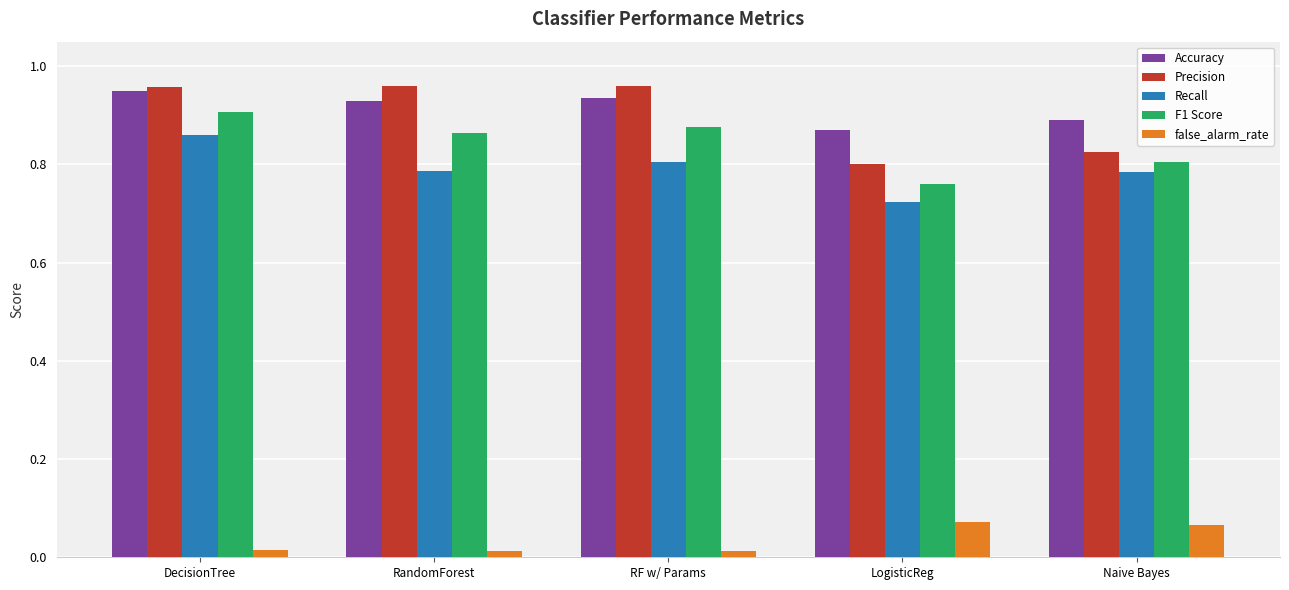

Count the number of data series in this chart.

5